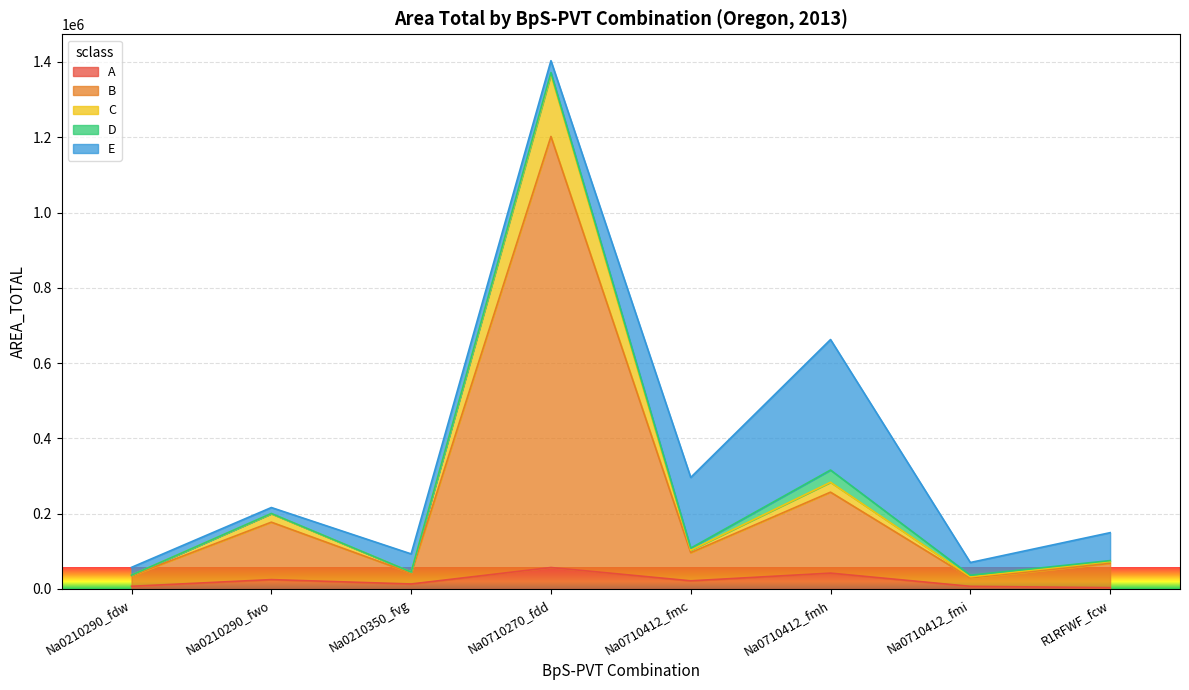

At which category is the sum across all series the highest?

Na0710270_fdd